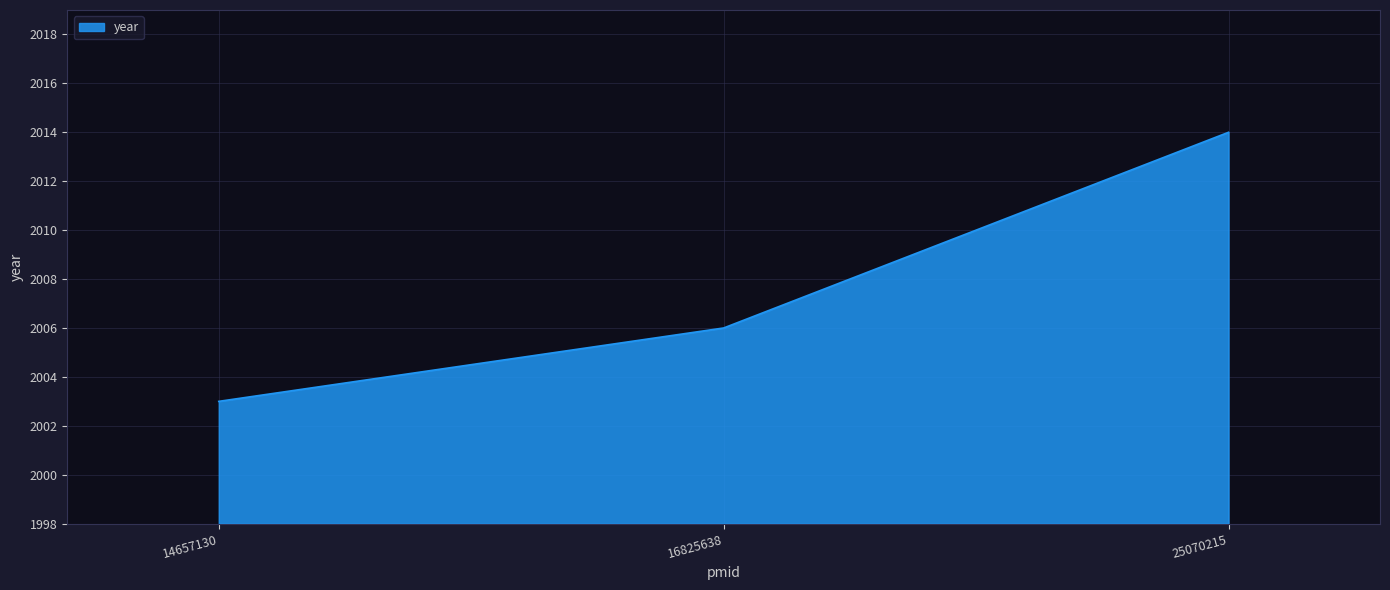

What is the sum of the values at 14657130 and 25070215?

4017